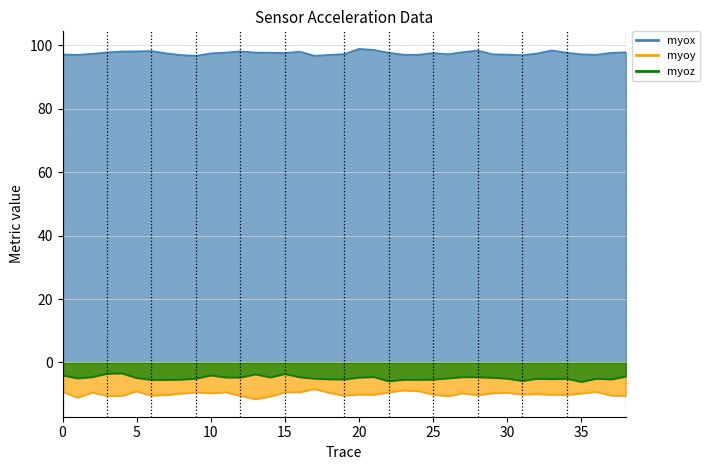

What is the label of the 26th point from the right?

13